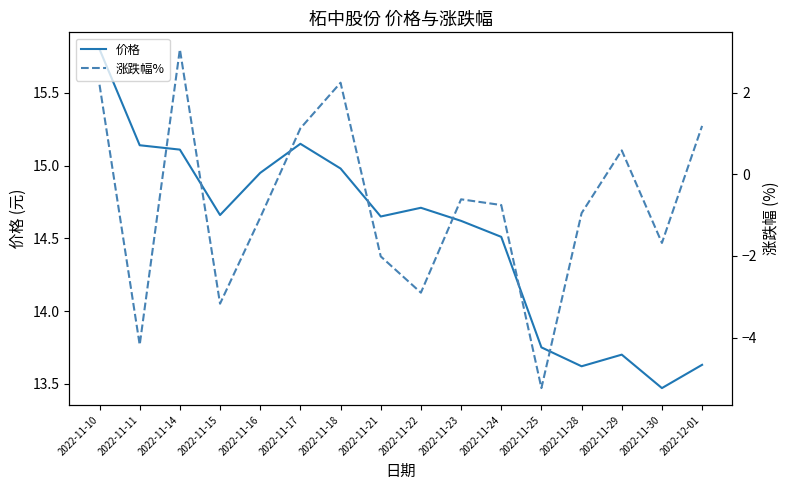

Rank the series at 2022-11-16 from lowest to highest value.

涨跌幅%, 价格